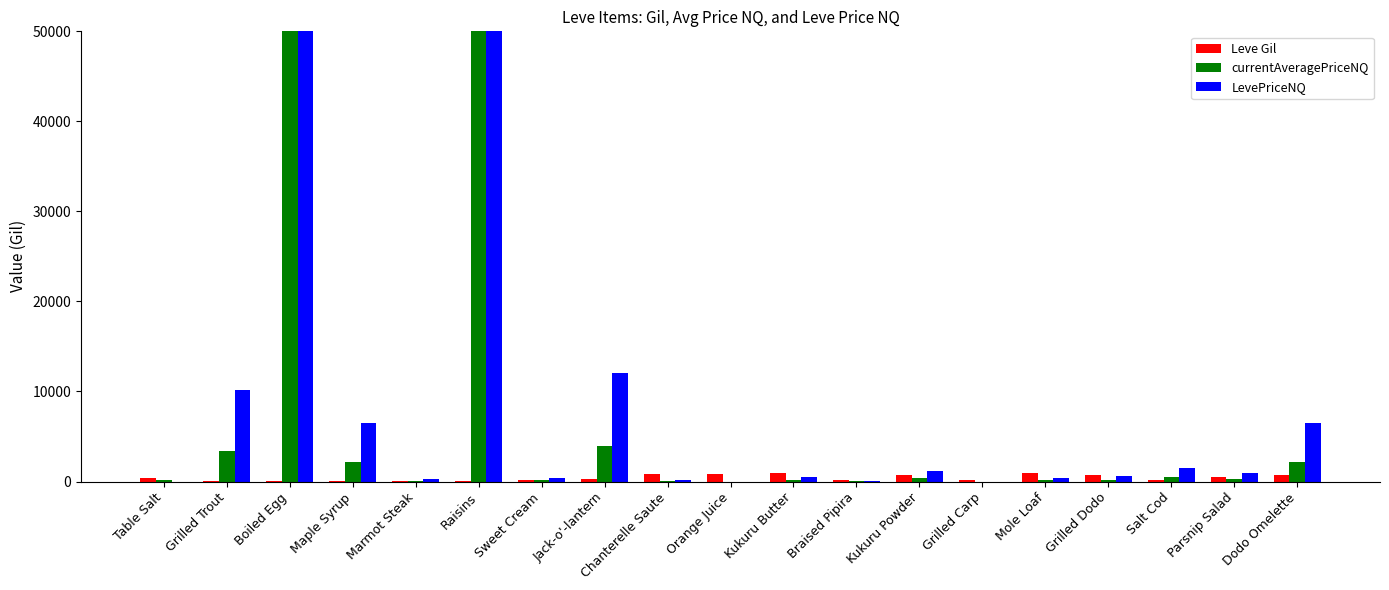

Reading left to right, list all the values displayed in this chart.

Leve Gil: 420.0	112.0	112.0	112.0	113.0	112.0	170.0	280.0	810.0	790.0	980.0	140.0	780.0	220.0	990.0	770.0	220.0	480.0	740.0
currentAveragePriceNQ: 181.3	3400.0	701827.5	2157.1	89.5	130043.9	146.5	4000.0	39.6	0.0	181.0	19.9	399.3	0.0	147.7	197.0	483.0	302.0	2166.6
LevePriceNQ: 0.0	10200.0	2105482.5	6471.4	268.5	390131.7	439.5	12000.0	118.7	0.0	543.0	59.6	1197.9	0.0	443.0	591.0	1449.0	906.0	6499.7